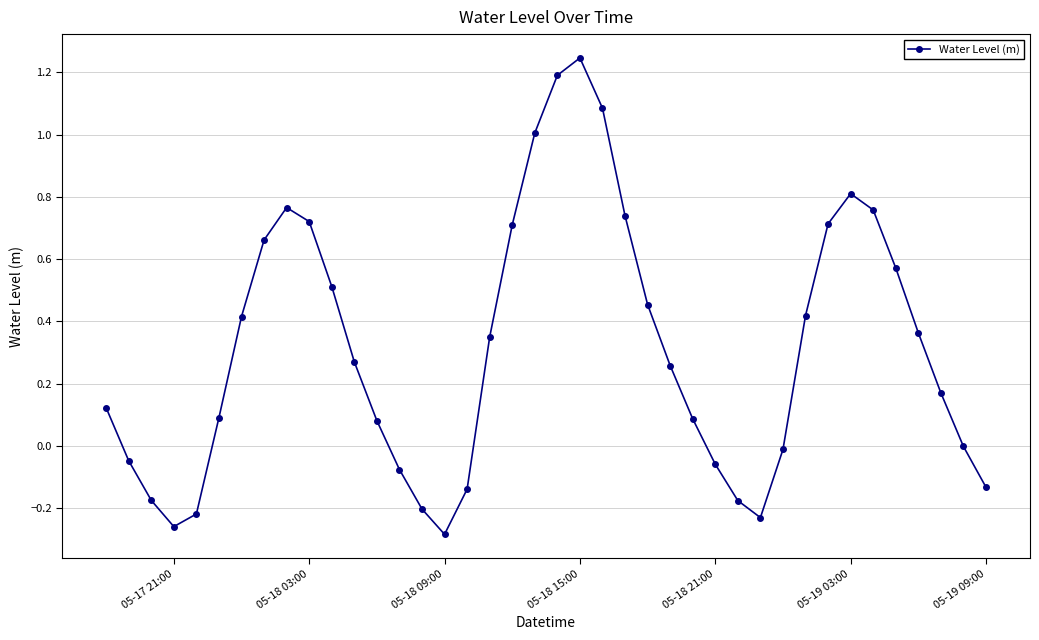

How many interior local peaks (higher than both neighbors) does the data have?

3